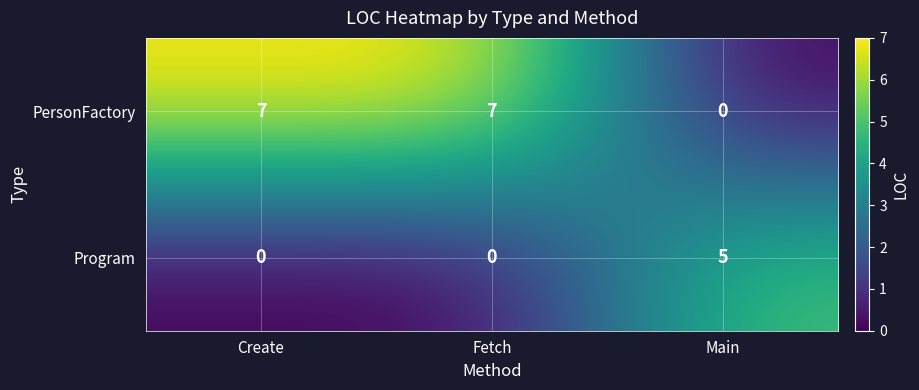

At how many categories does at least one series exceed 4?

3